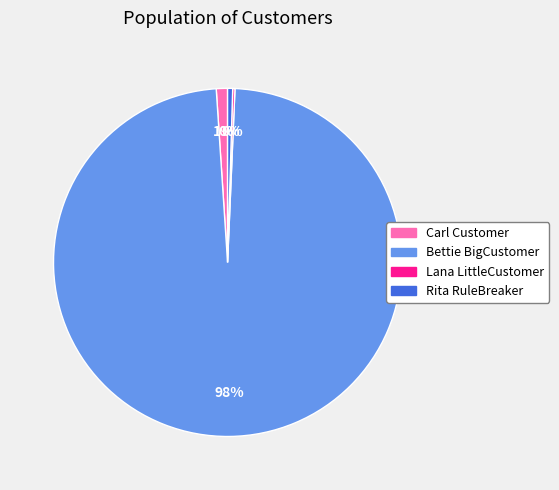

Does any single category account for the majority?

Yes